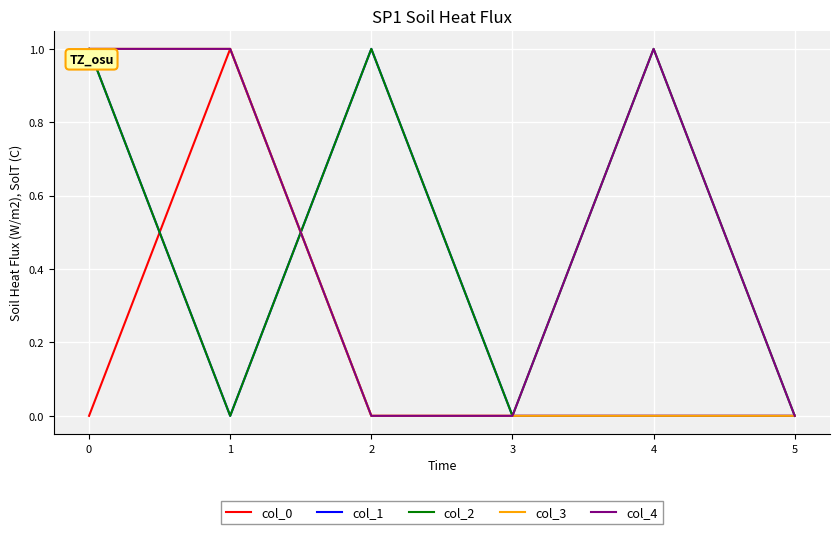

Reading left to right, transcribe all the data shown in this chart.

col_0: 0=0	1=1	2=0	3=0	4=0	5=0
col_1: 0=1	1=0	2=1	3=0	4=0	5=0
col_2: 0=1	1=0	2=1	3=0	4=1	5=0
col_3: 0=1	1=1	2=0	3=0	4=0	5=0
col_4: 0=1	1=1	2=0	3=0	4=1	5=0